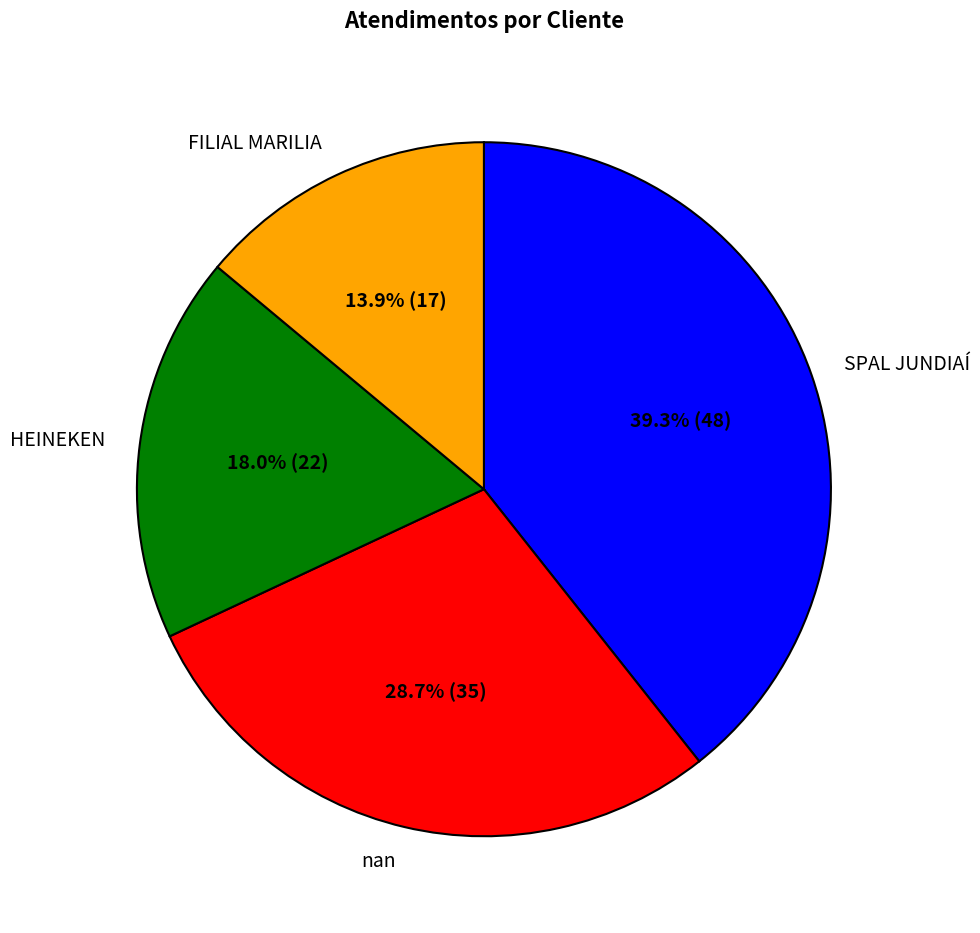

What percentage is the SPAL JUNDIAÍ slice, to the nearest percent?

39%